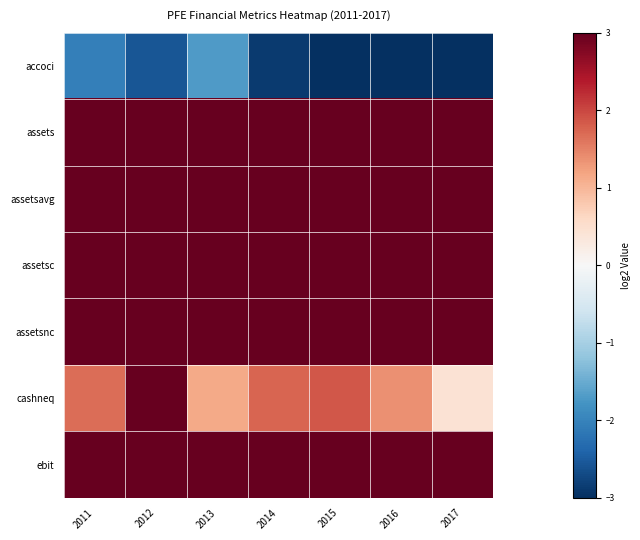

Between 2012 and 2015, which series saw the biggest shift?

cashneq